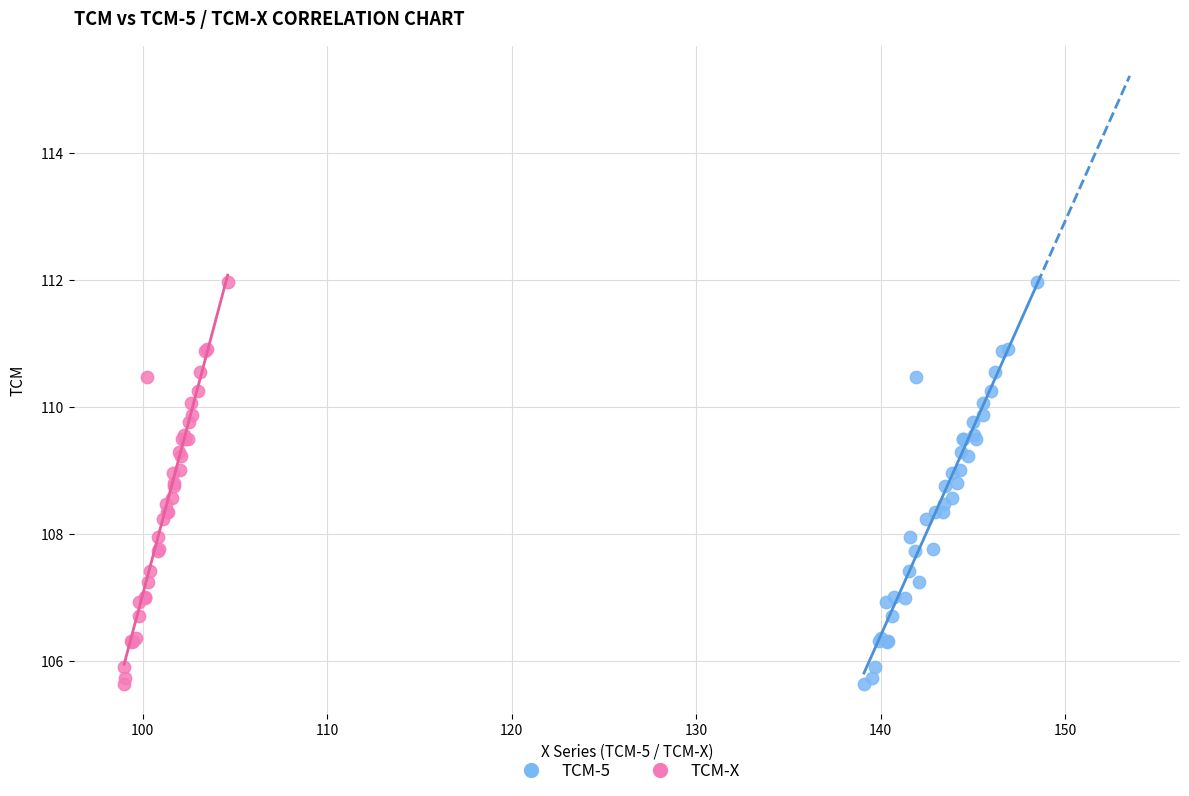

What are all the series names shown in the legend?

TCM-5, TCM-X